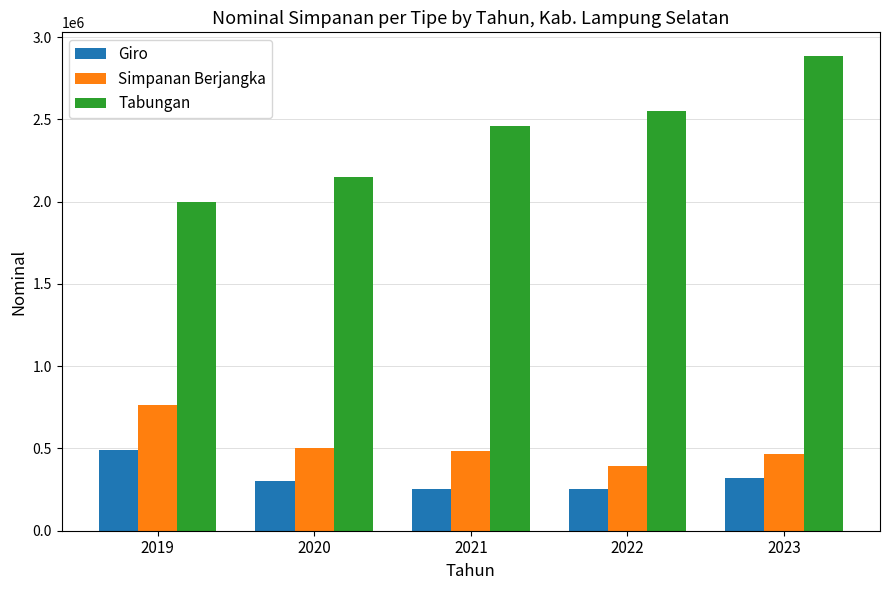

What is the smallest value displayed?

251494.9